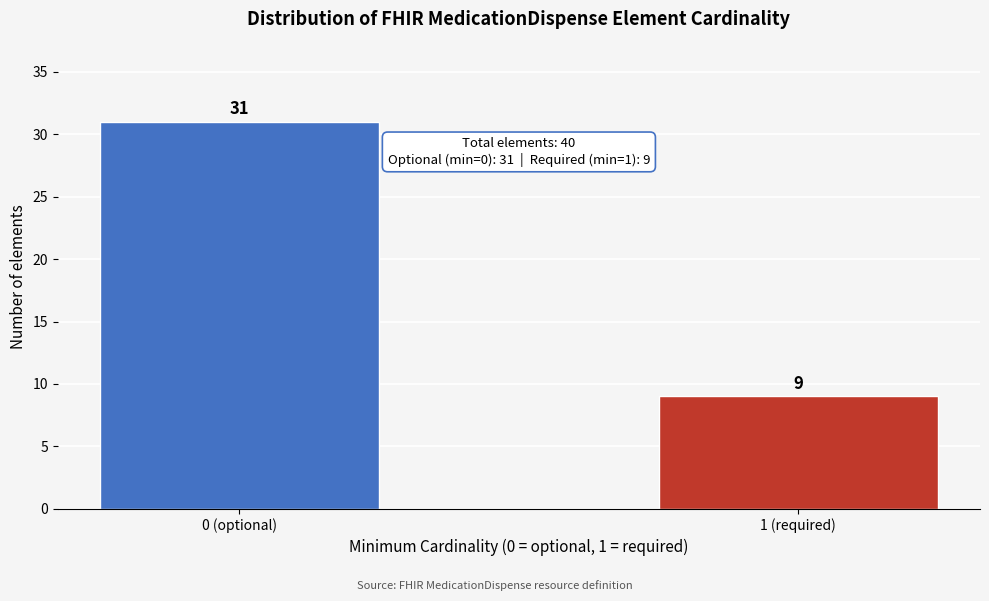

Reading right to left, what are all the values shown in this chart?

9	31